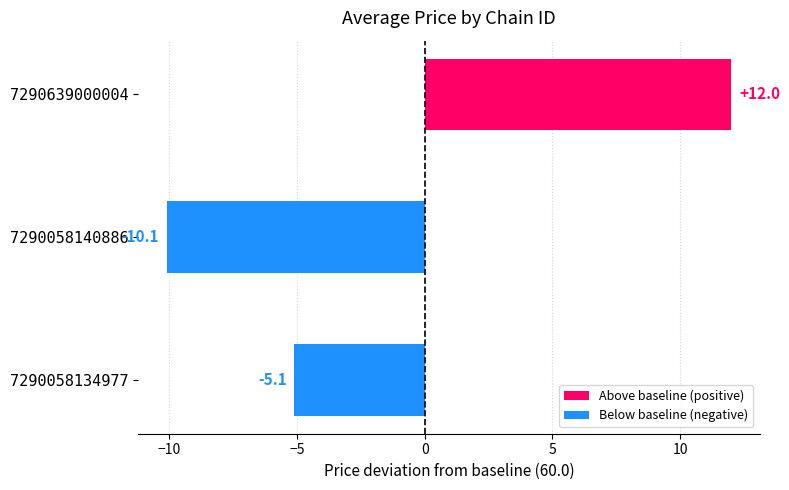

The value of Below baseline (negative) at 7290058134977 is -2.7. True or false?

False